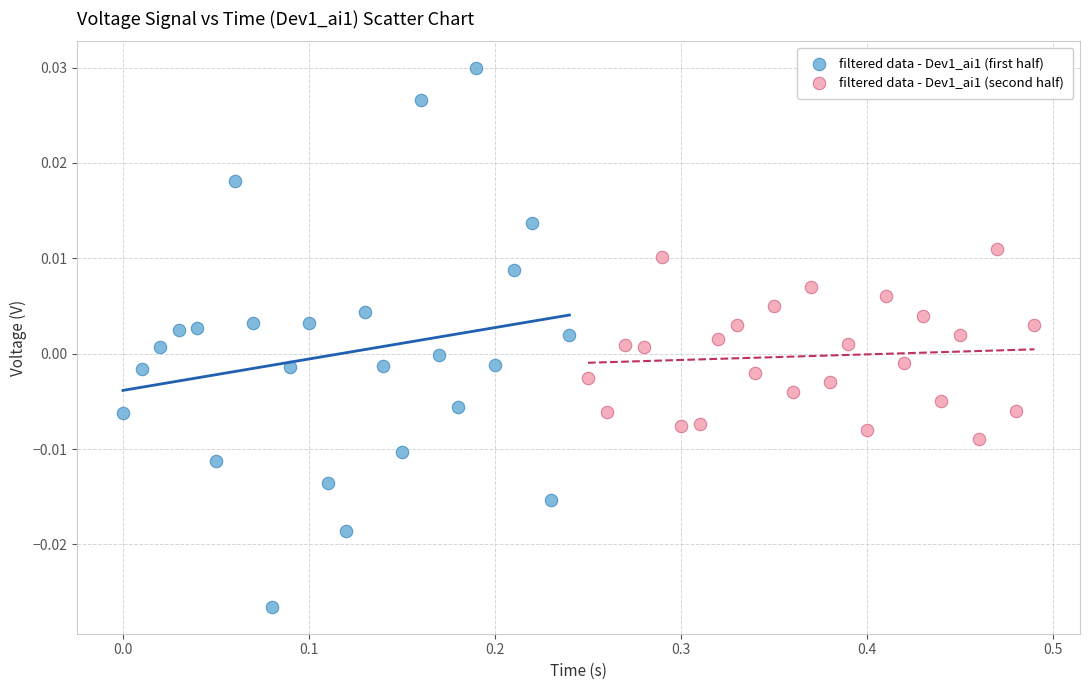

Which series reaches the minimum Y coordinate?

filtered data - Dev1_ai1 (first half)